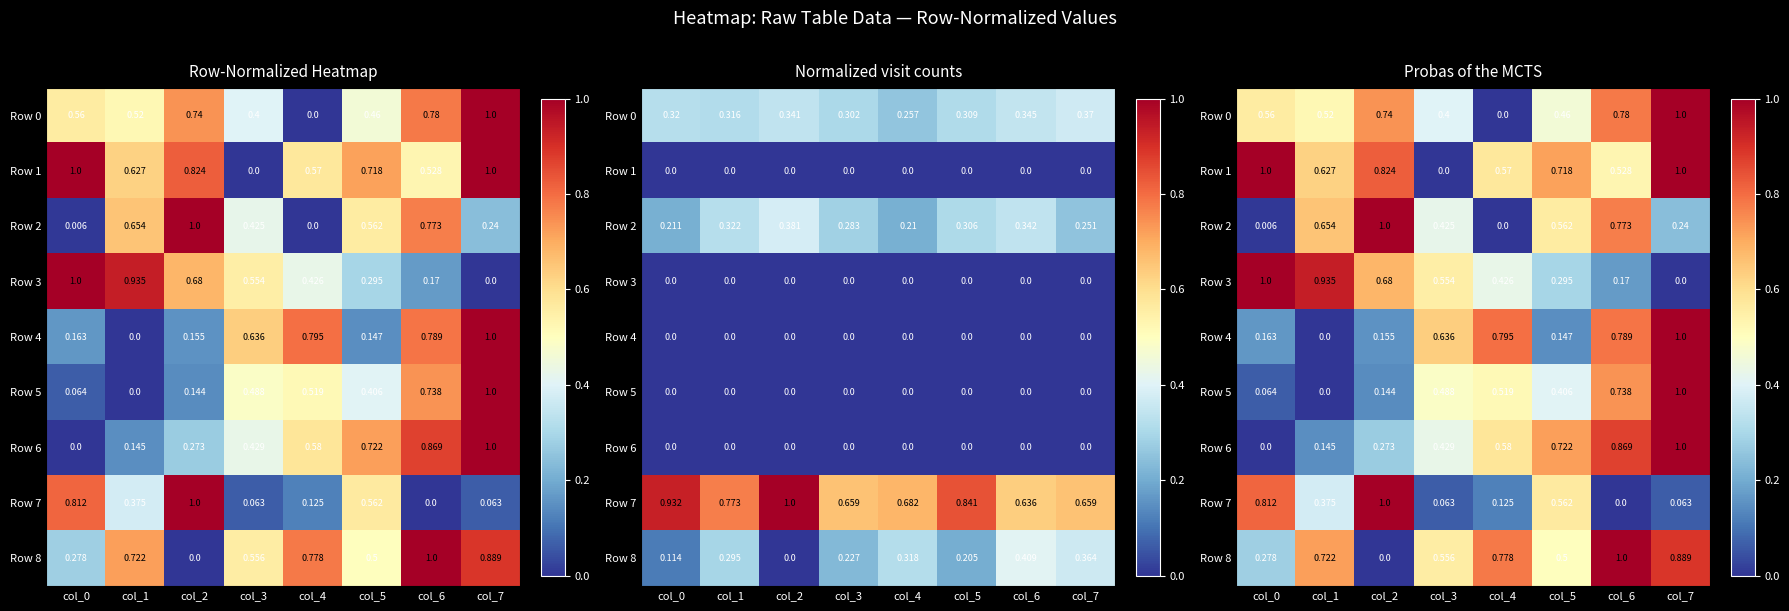

What is the difference between the Row 7 values at col_7 and col_2?

0.9